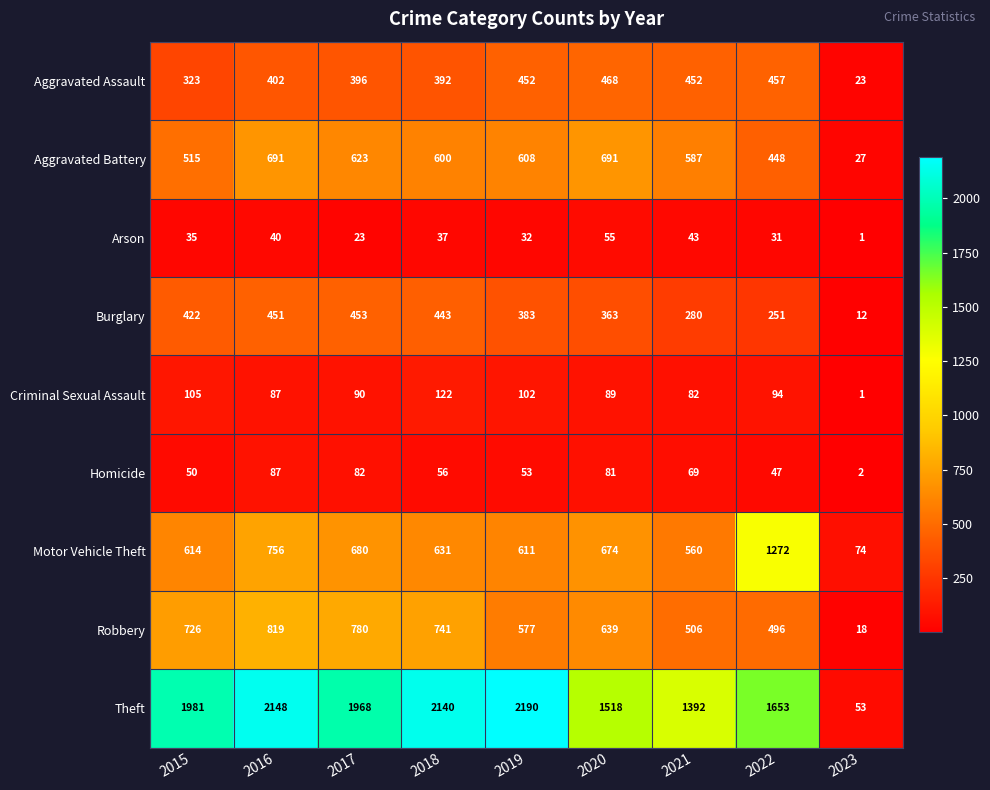

Which series has the largest range (max minus min)?

Theft